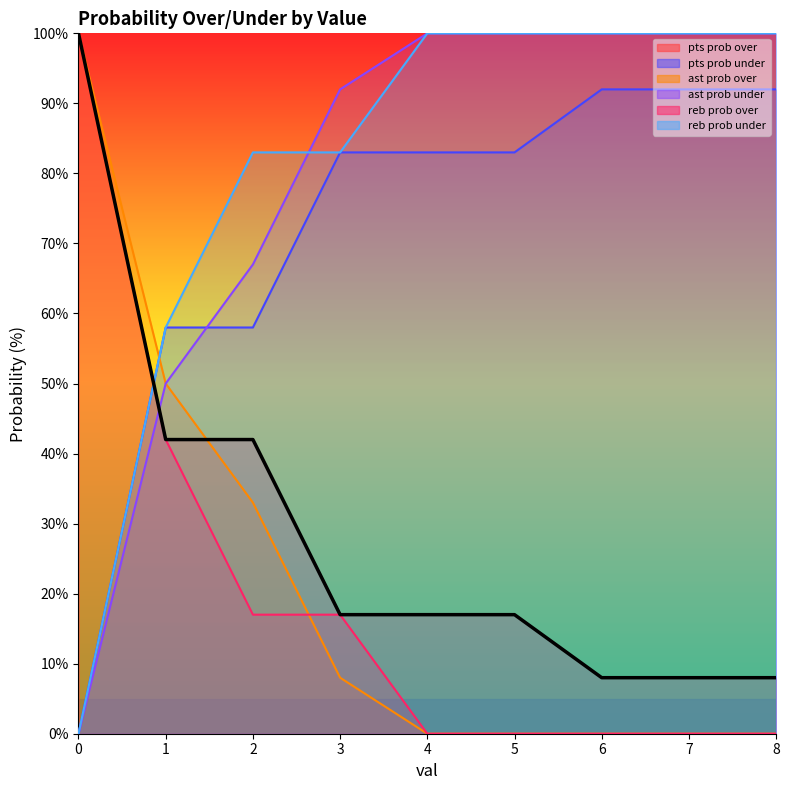

Is it true that ast prob under equals 50 at 1?

True